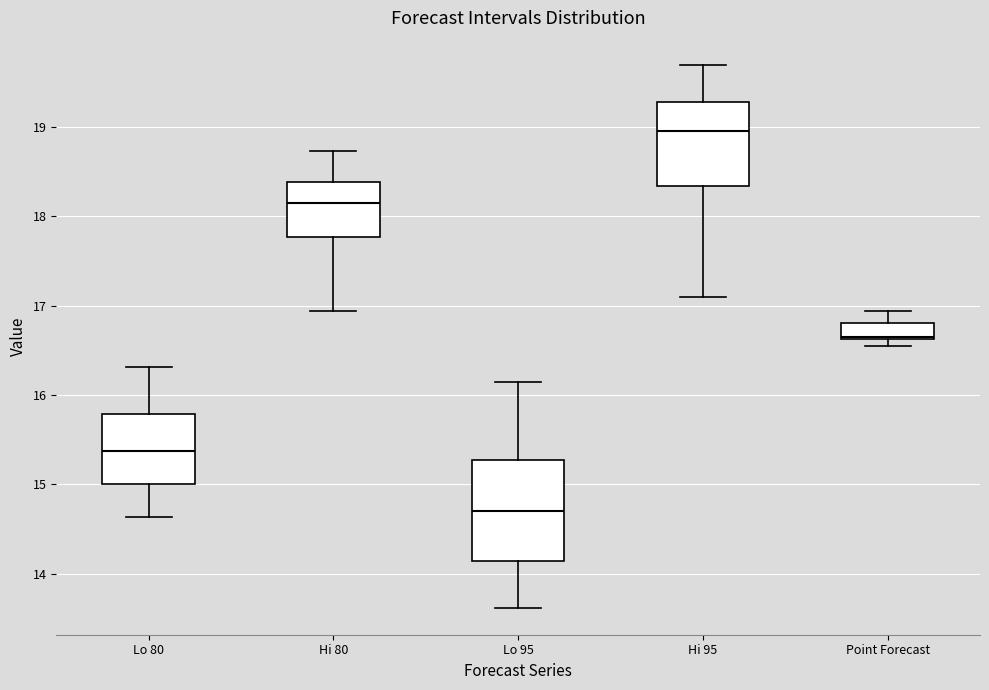

Reading left to right, transcribe this box plot: for each box, give where its median line is, the range the box spans, and where its two whiskers end, as read against the y-axis. The values are not printed on the chart, so give them approximately, as read against the axis.

Lo 80: median 15.4, box 15.0 to 15.8, whiskers 14.6 to 16.3
Hi 80: median 18.2, box 17.8 to 18.4, whiskers 16.9 to 18.7
Lo 95: median 14.7, box 14.1 to 15.3, whiskers 13.6 to 16.2
Hi 95: median 19.0, box 18.3 to 19.3, whiskers 17.1 to 19.7
Point Forecast: median 16.7, box 16.6 to 16.8, whiskers 16.5 to 16.9